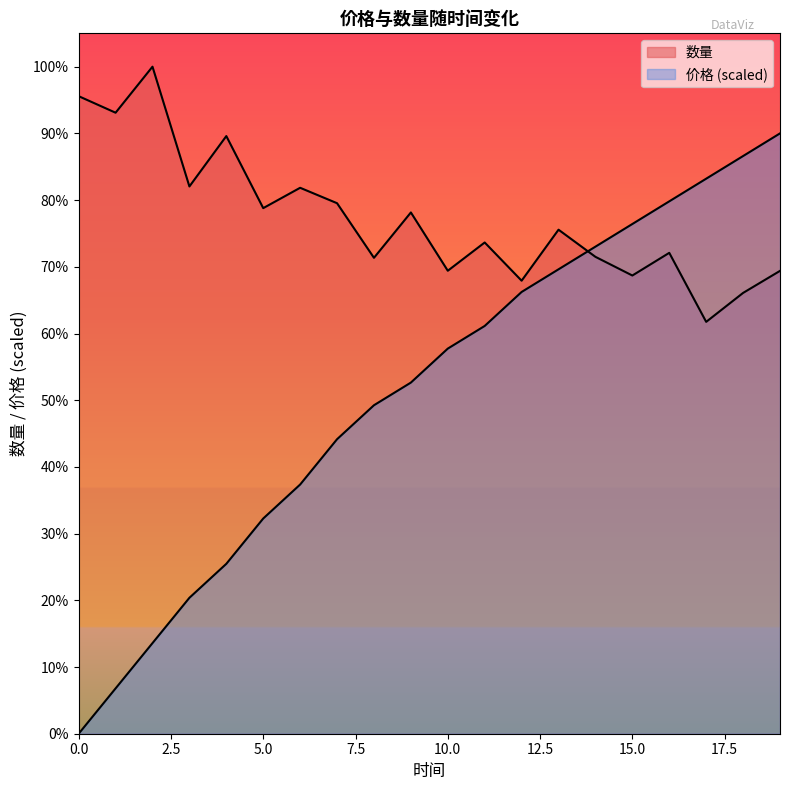

Is the value of 数量 at 2 greater than the value of 价格 at 14?

Yes